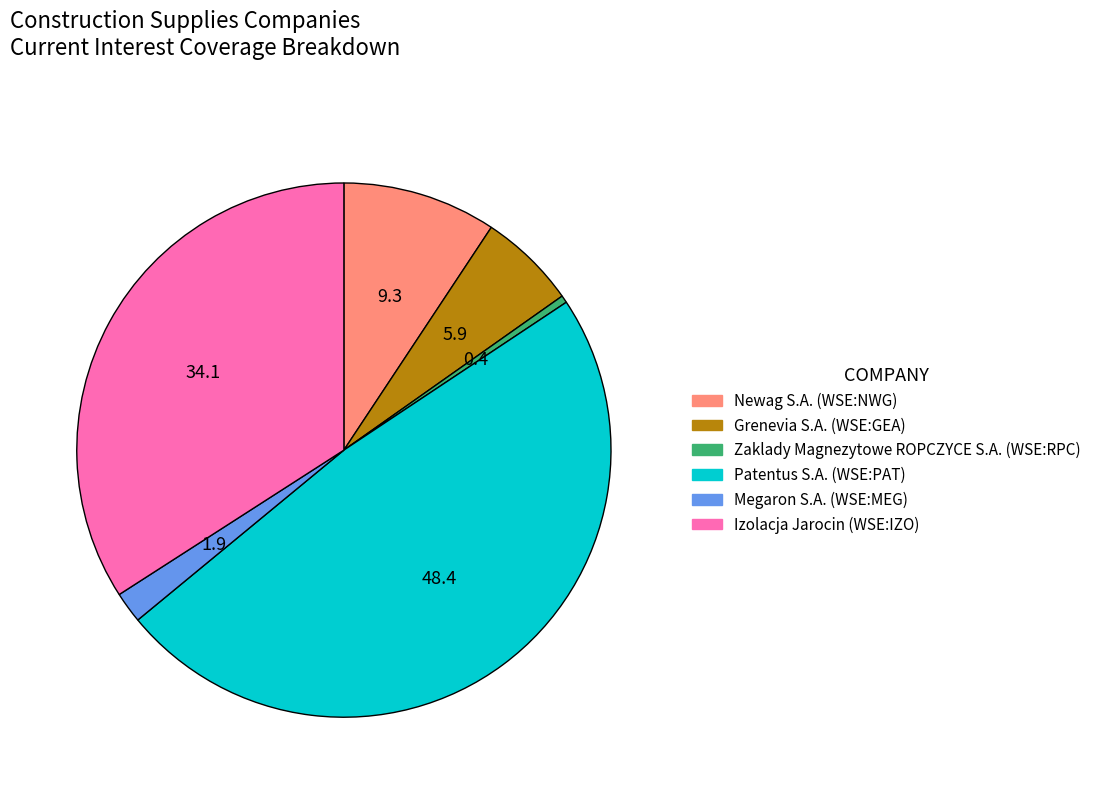

The Patentus S.A. (WSE:PAT) slice represents 48% of the pie. True or false?

True